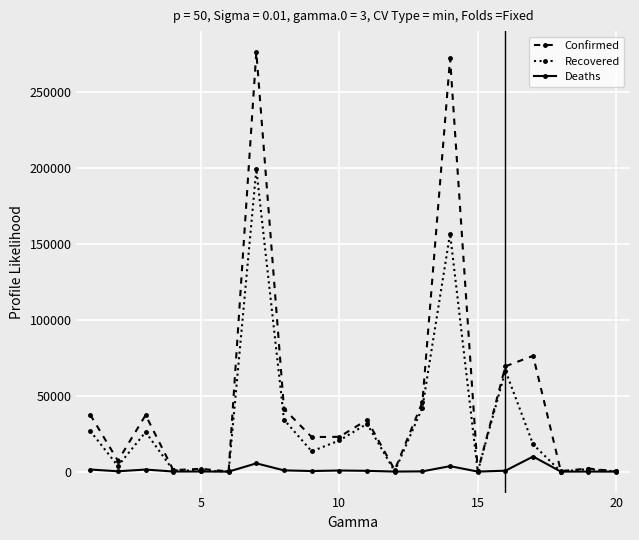

Which series has the largest total across all categories?

Confirmed